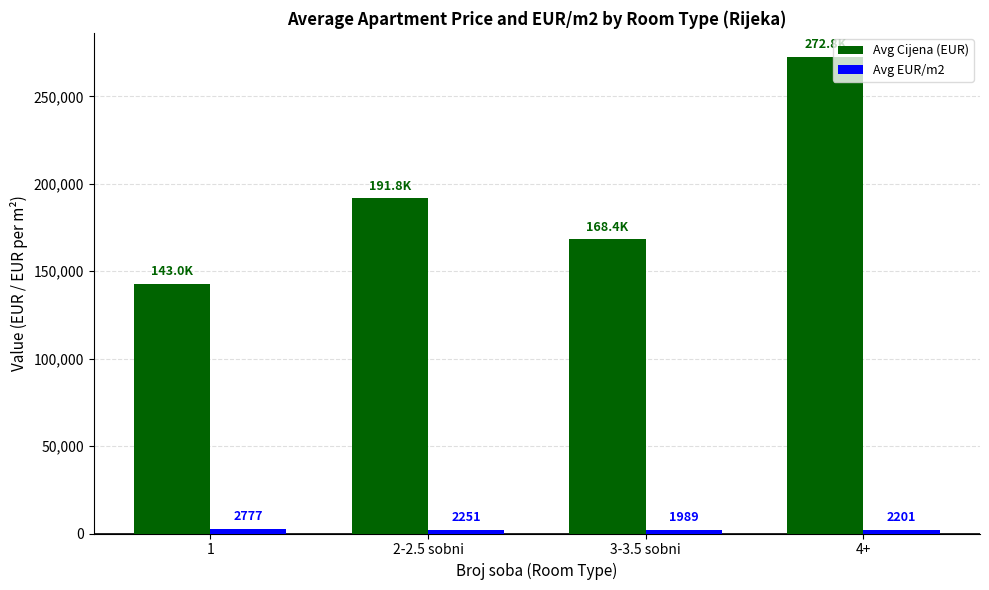

Read the Avg Cijena (EUR) value at 1.

143000.0